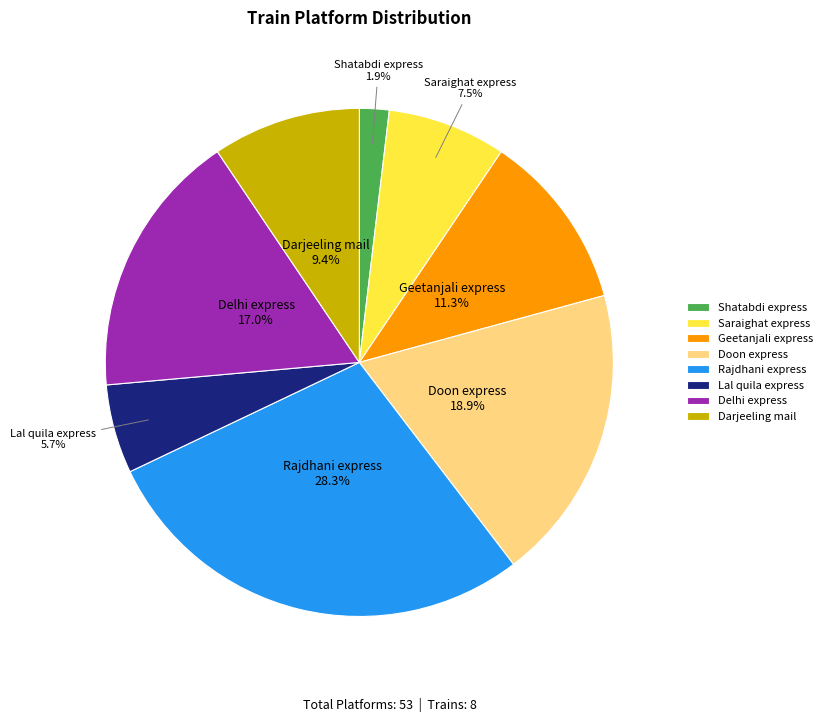

What portion of the pie excludes Geetanjali express?

88.7%